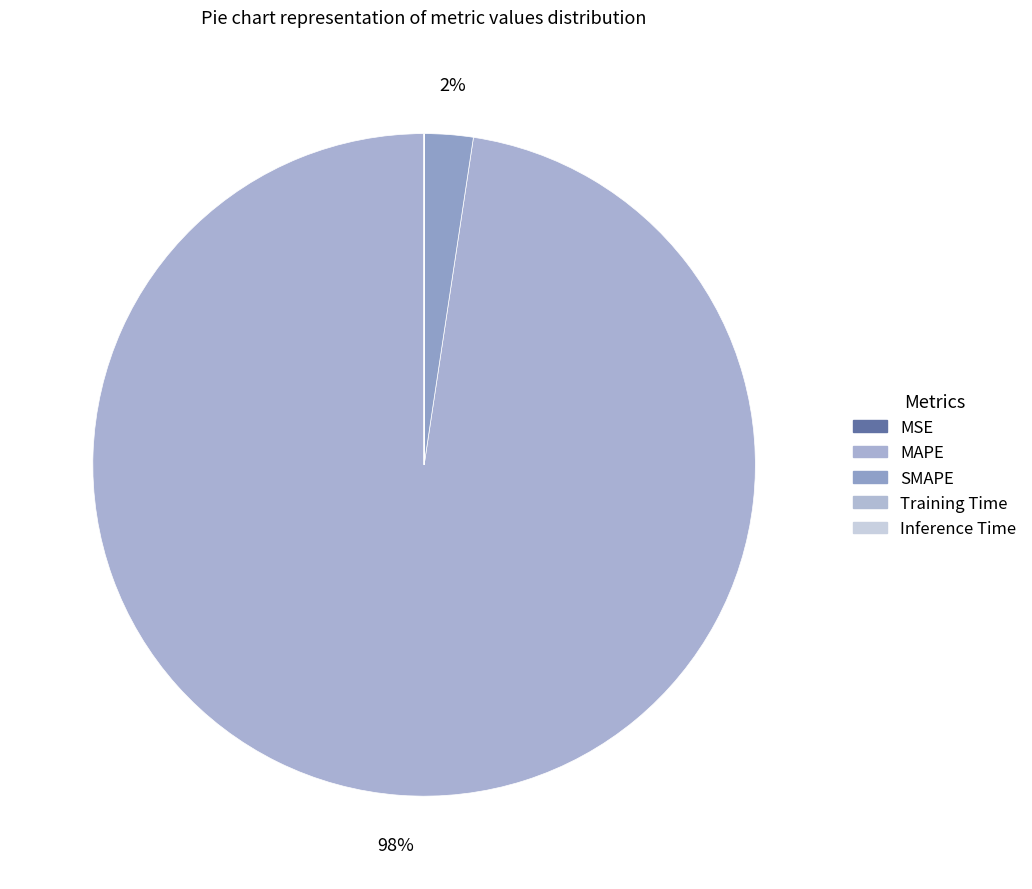

Count the number of slices in the pie.

5